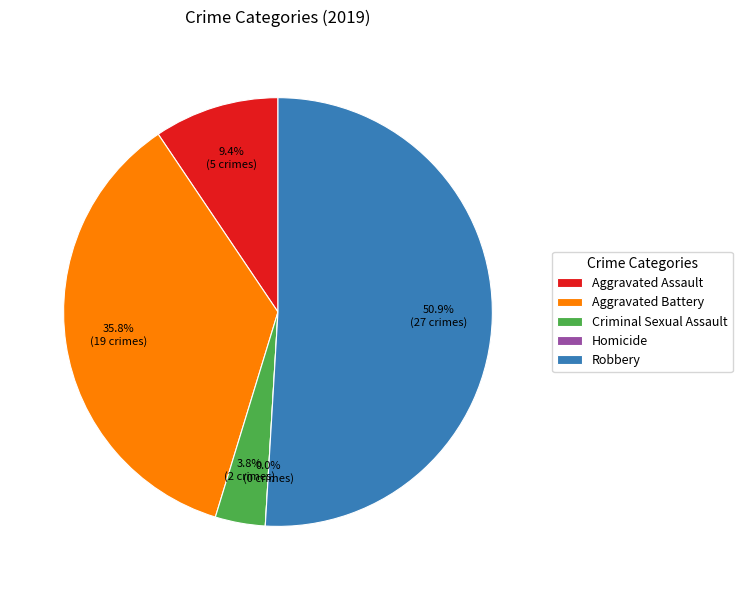

Between Homicide and Robbery, which is larger?

Robbery